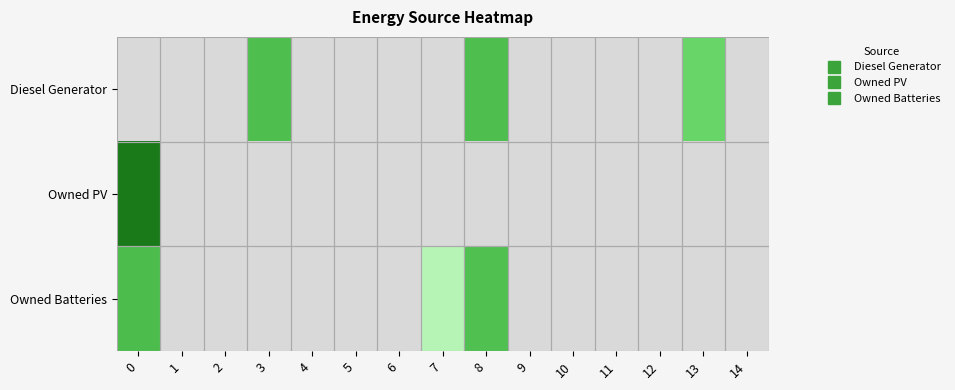

Rank the series at 3 from lowest to highest value.

Owned PV, Owned Batteries, Diesel Generator